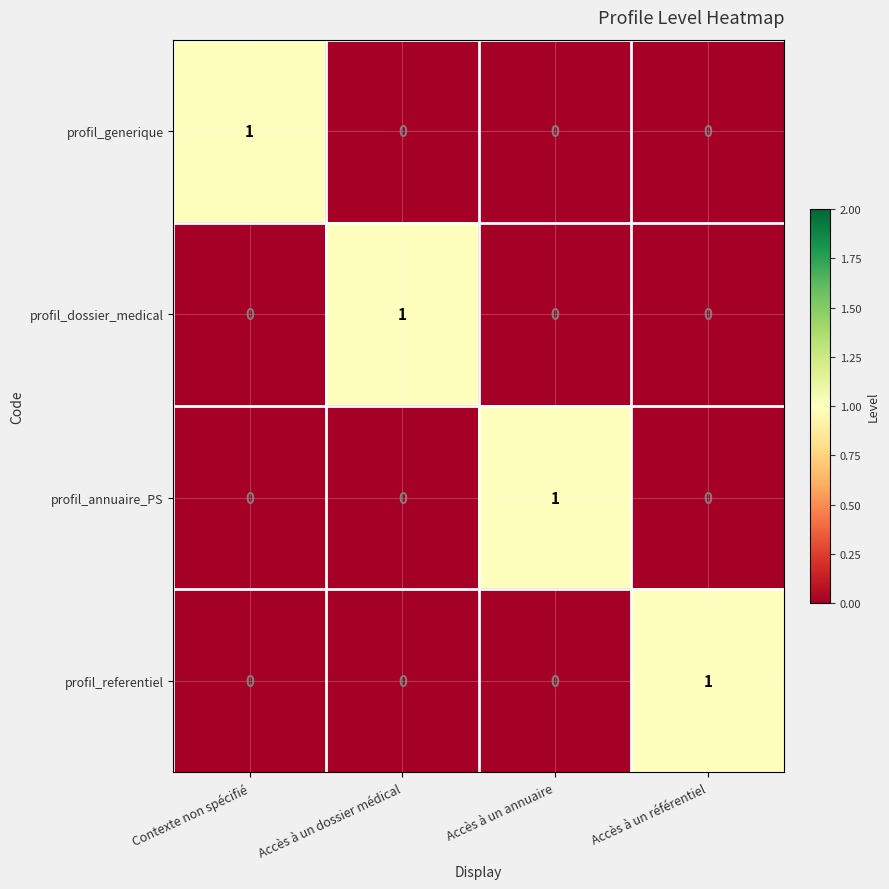

Count the profil_generique values in the range 0 to 1.

4